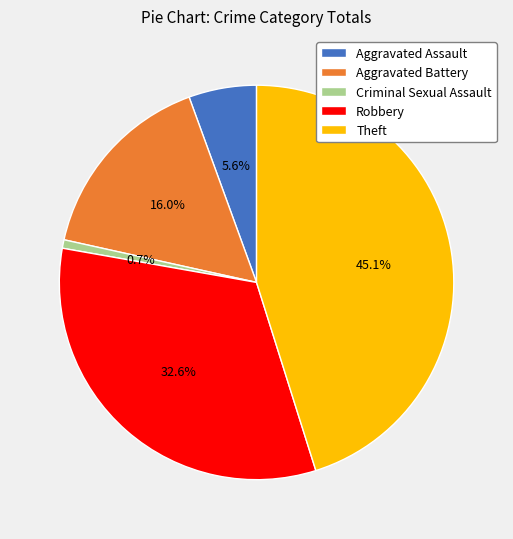

Approximately how many times larger is the value at Aggravated Battery compared to Theft?

0.4